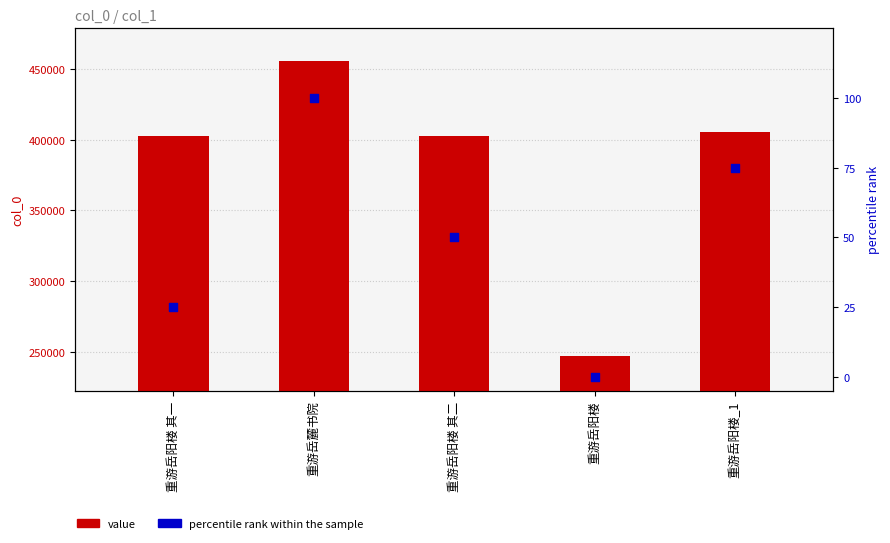

Which series has the largest Y range (max minus min)?

value